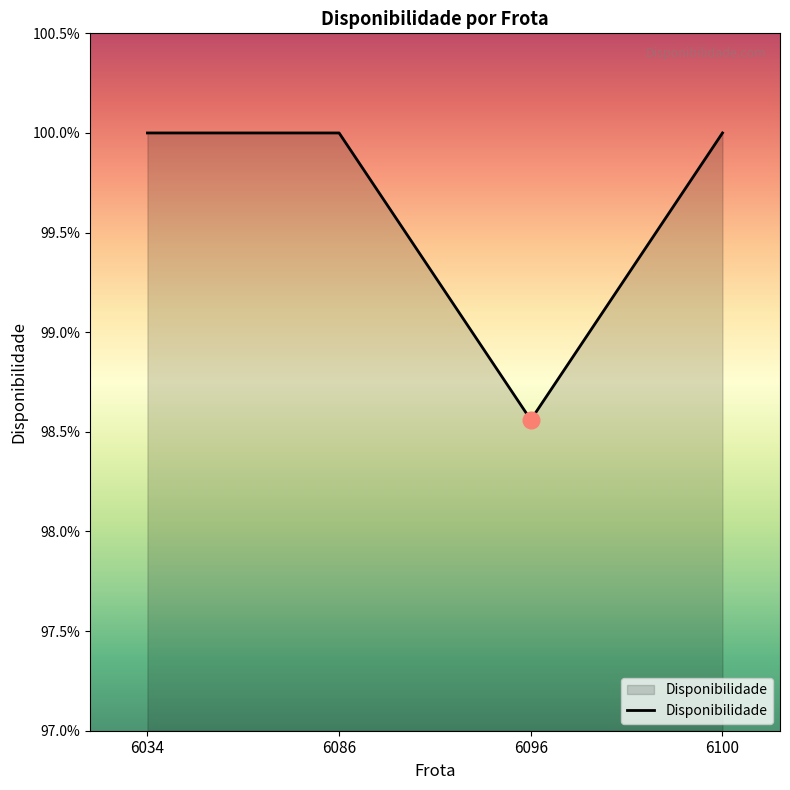

Does the chart have visible grid lines?

No